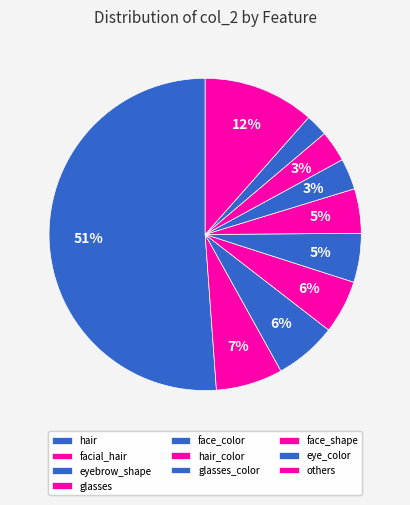

Is there any slice that represents more than half of the pie?

Yes